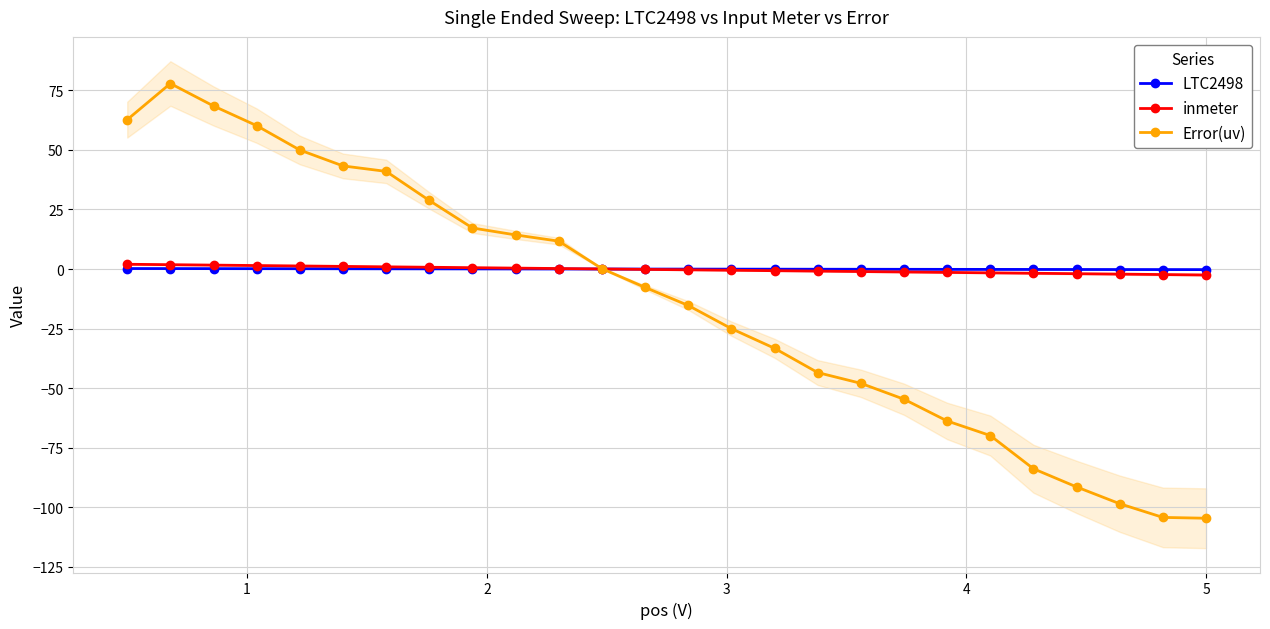

What is the maximum value for Error(uv)?

77.9